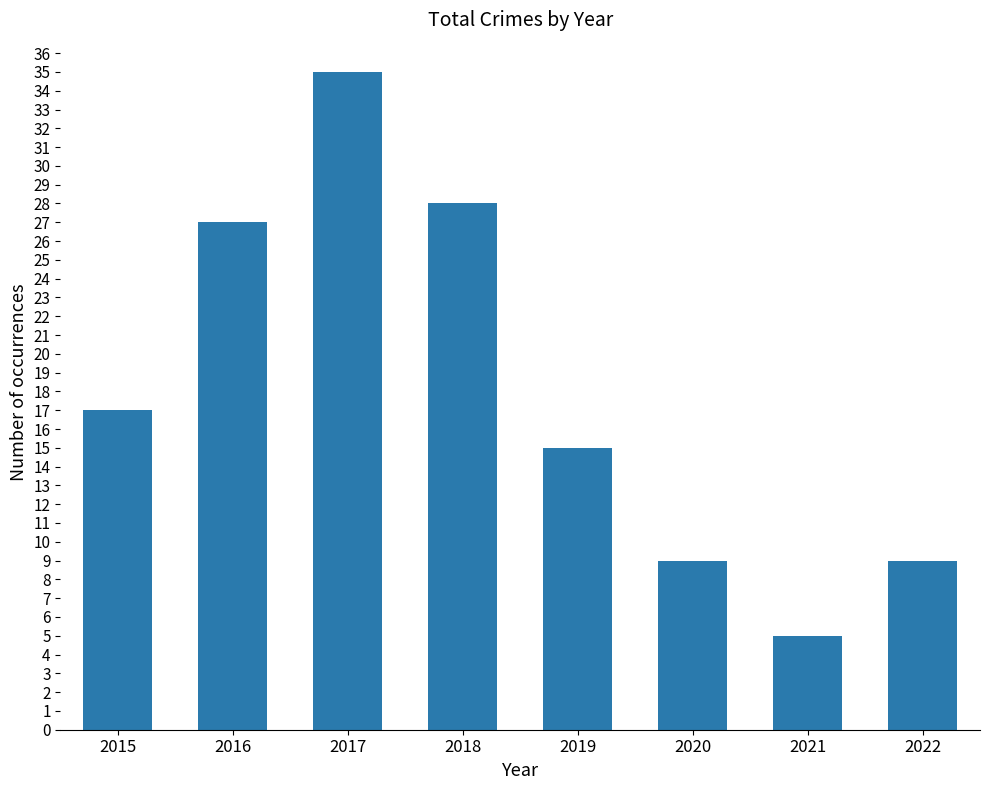

What is the change in value from 2020 to 2021?

-4